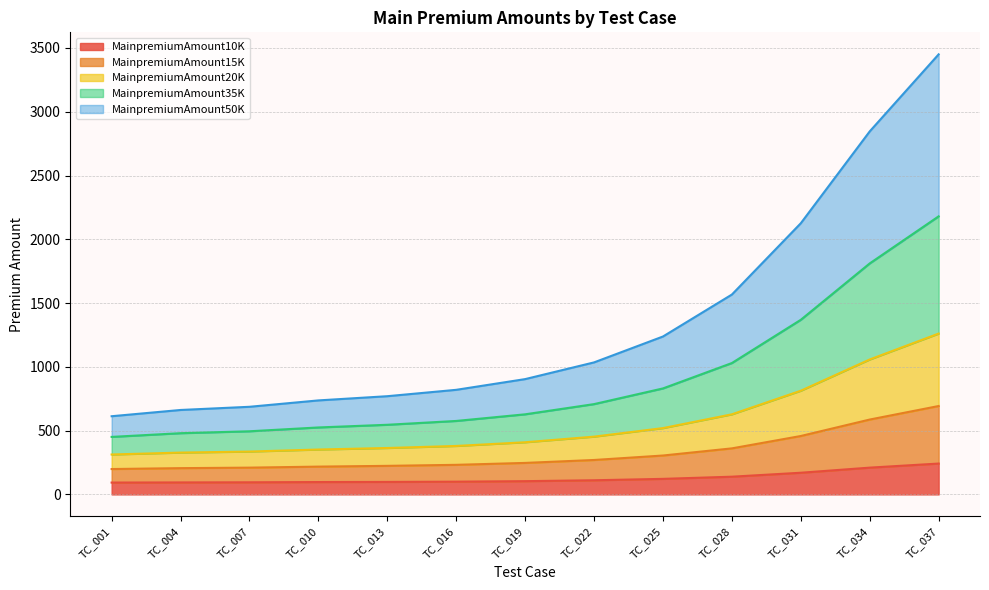

True or false: MainpremiumAmount20K and MainpremiumAmount15K intersect in this chart.

False